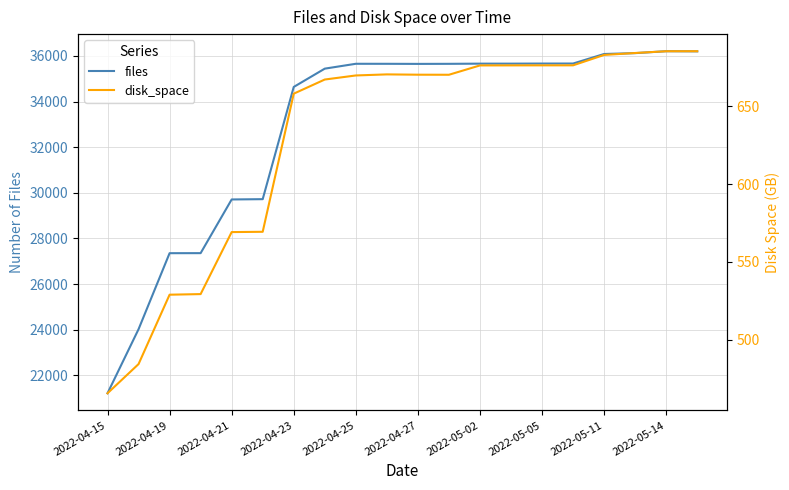

At which label is files closest to 28710?

2022-04-21